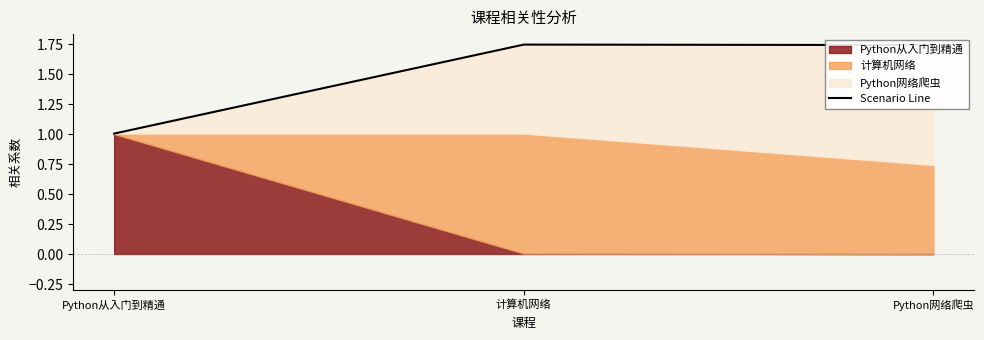

What is the difference between the maximum and minimum values?

0.7